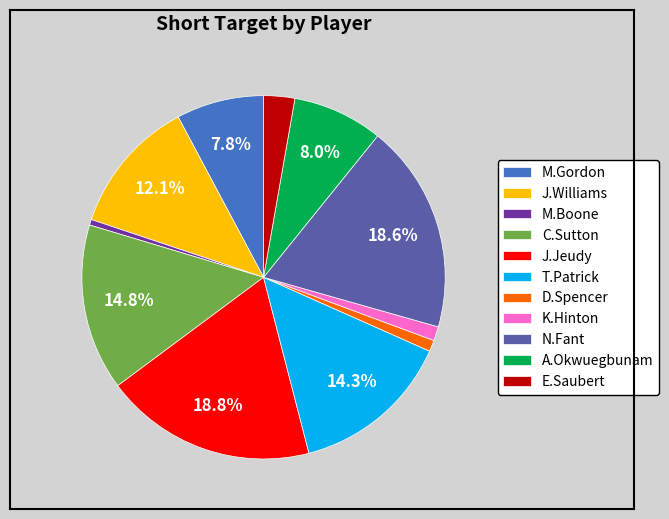

Do J.Williams and M.Boone together represent more than half of the pie?

No